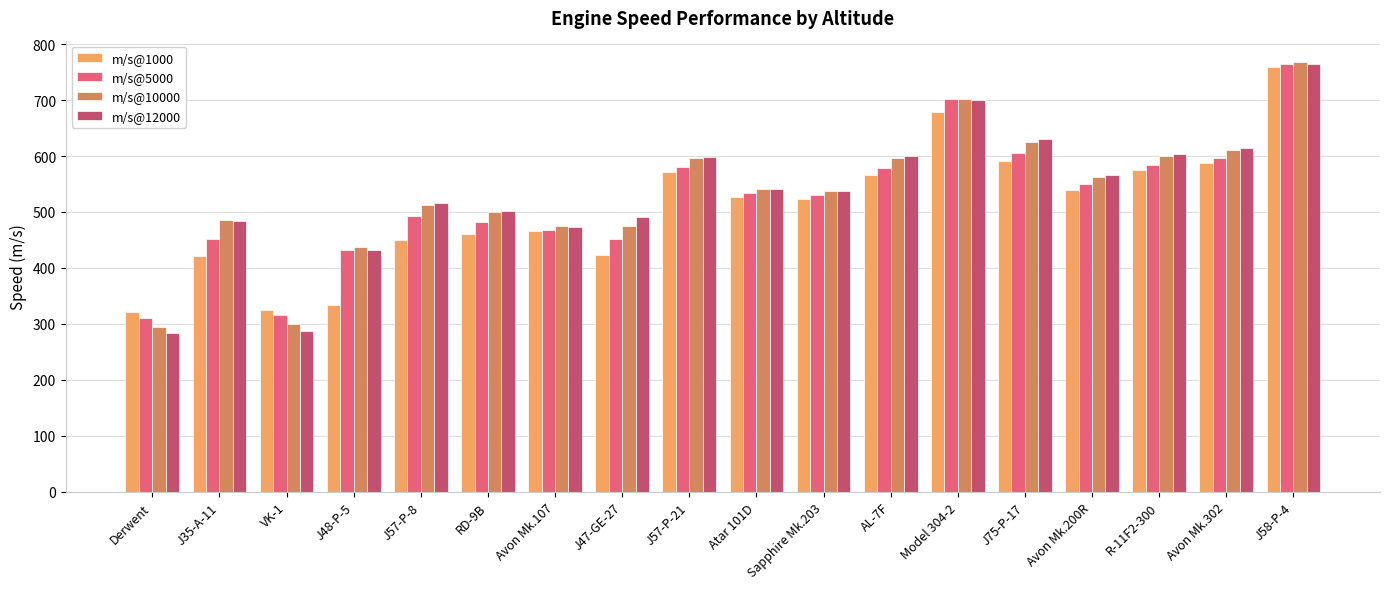

At which category is the sum across all series the highest?

J58-P-4